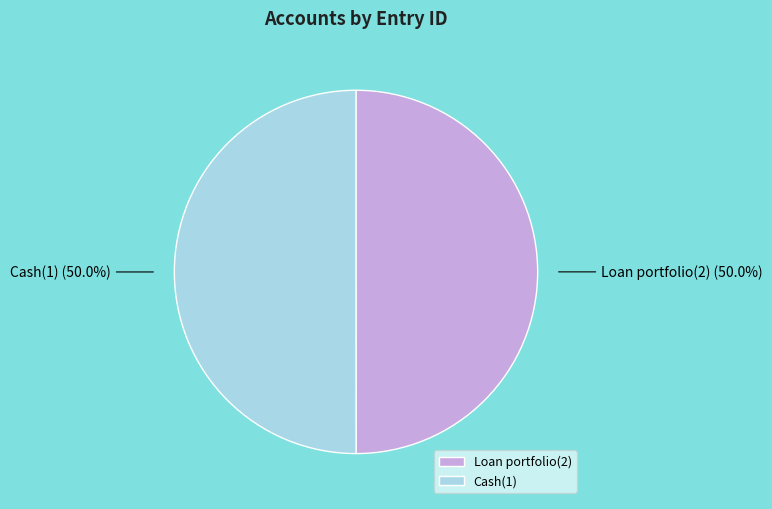

To the nearest percent, what percentage of the pie is Loan portfolio(2)?

50%